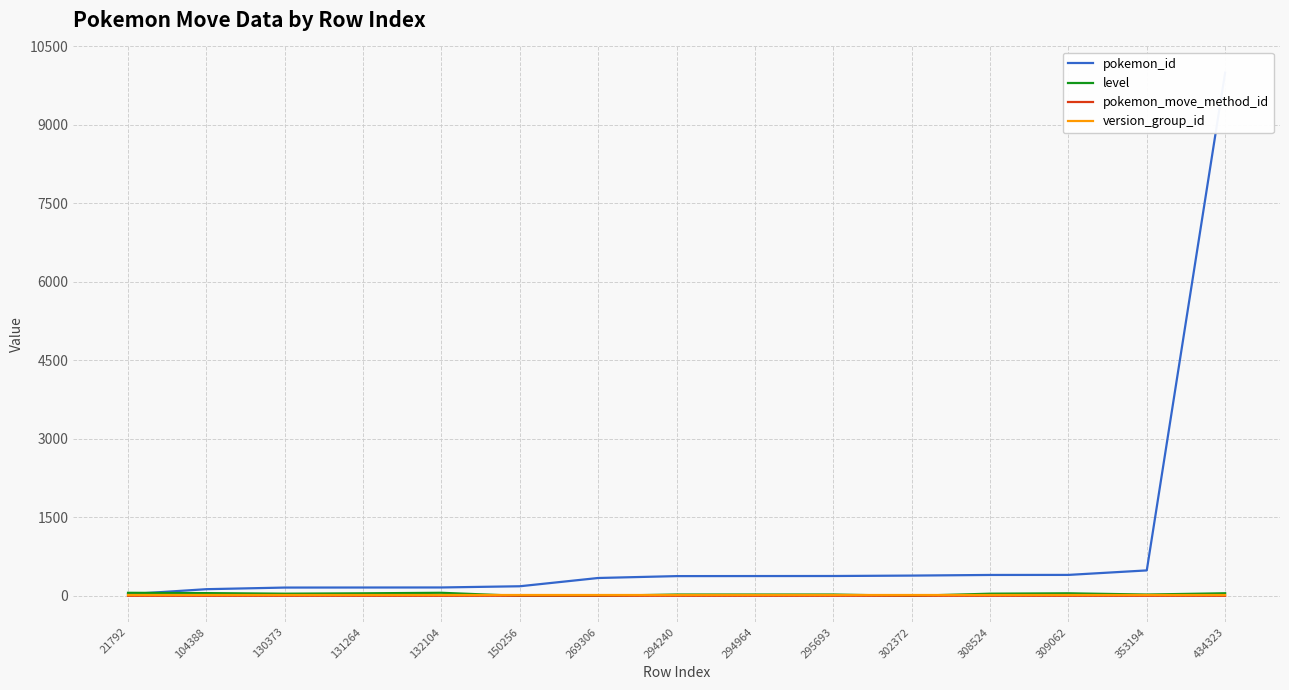

Between 434323 and 295693, which is larger?

434323